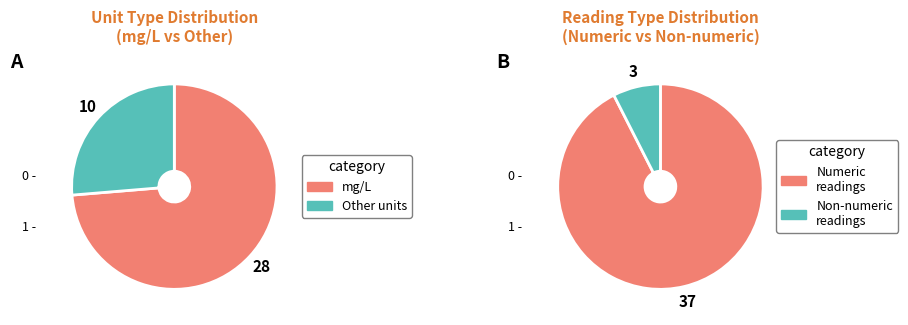

The Sólido Total slice represents 10% of the pie. True or false?

False